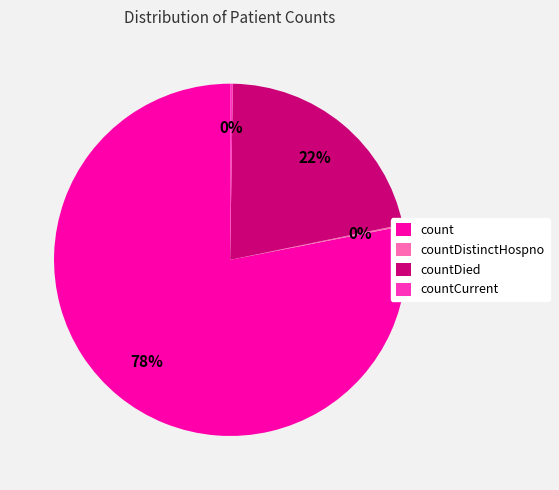

To the nearest percent, what is the difference between the largest and smallest slice percentages?

78%